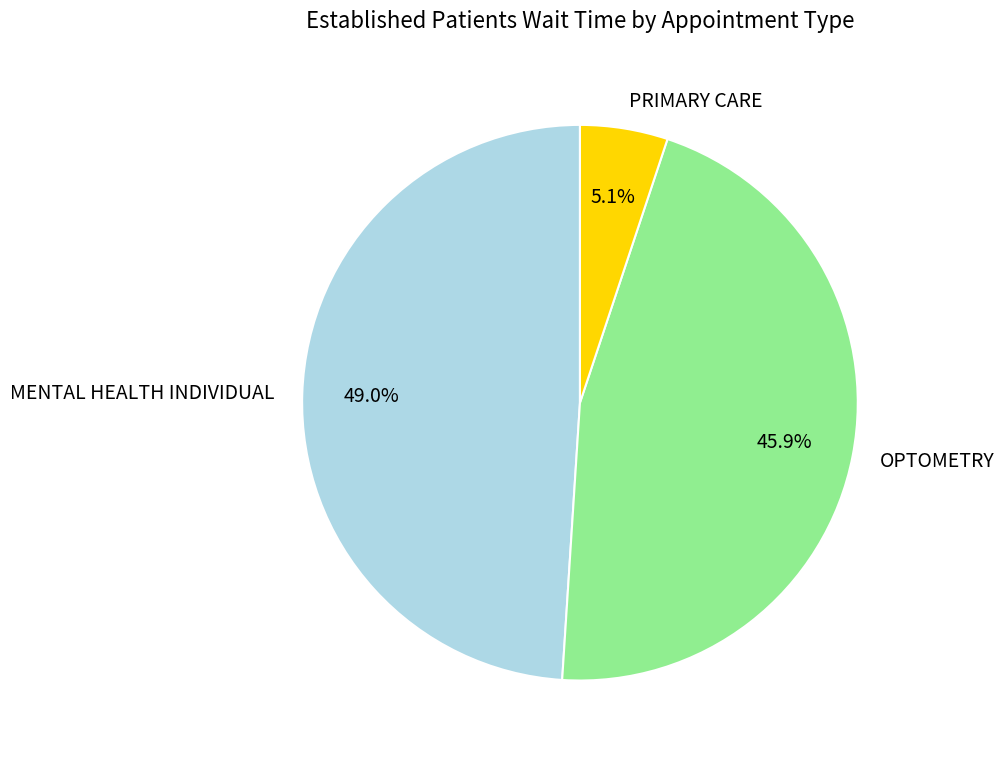

What percentage is the PRIMARY CARE slice, to the nearest percent?

5%